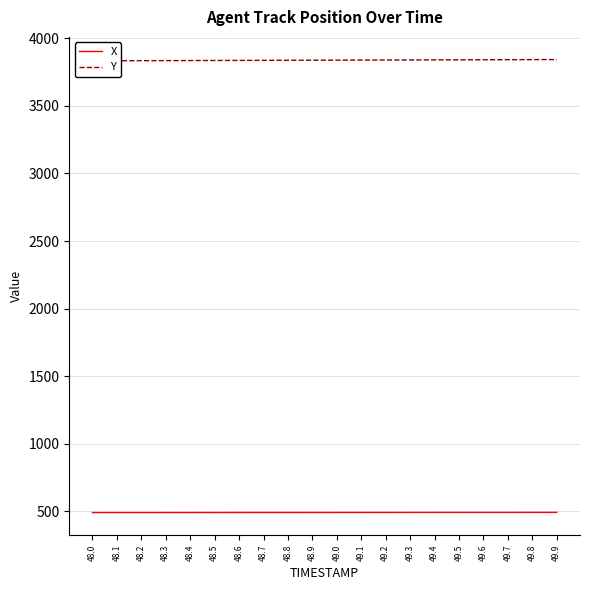

Between 49.9 and 49.4, which is larger?

49.9